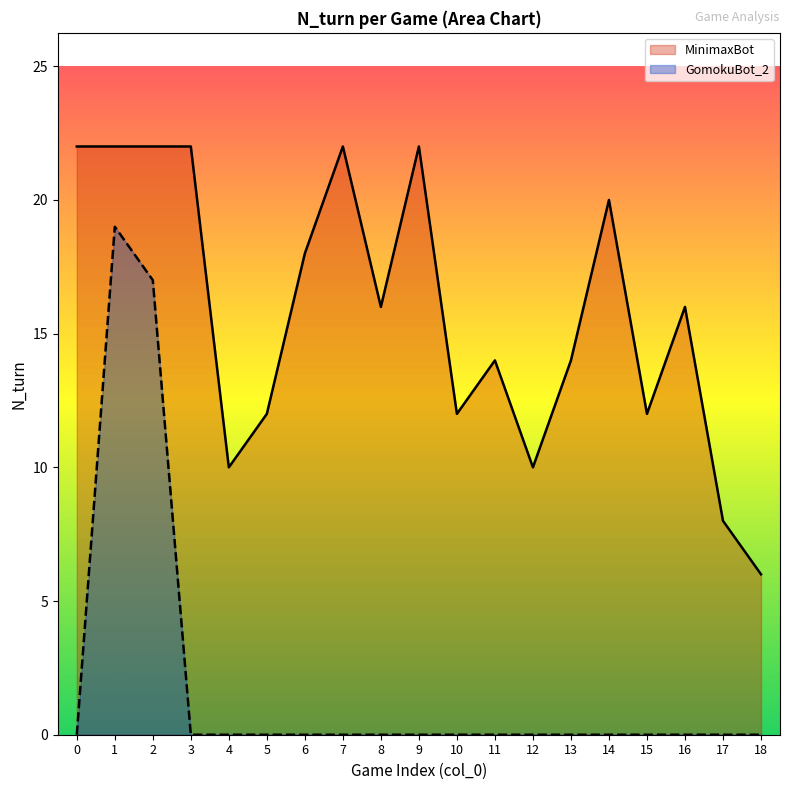

At how many categories does at least one series exceed 18?

7